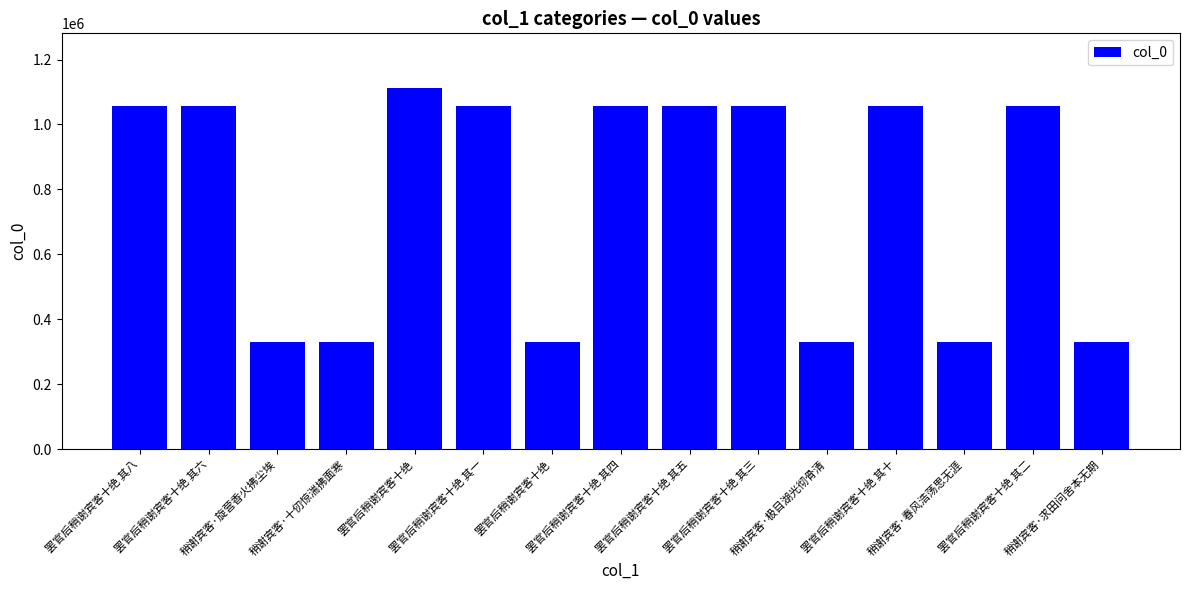

How many data points does each series have?

15